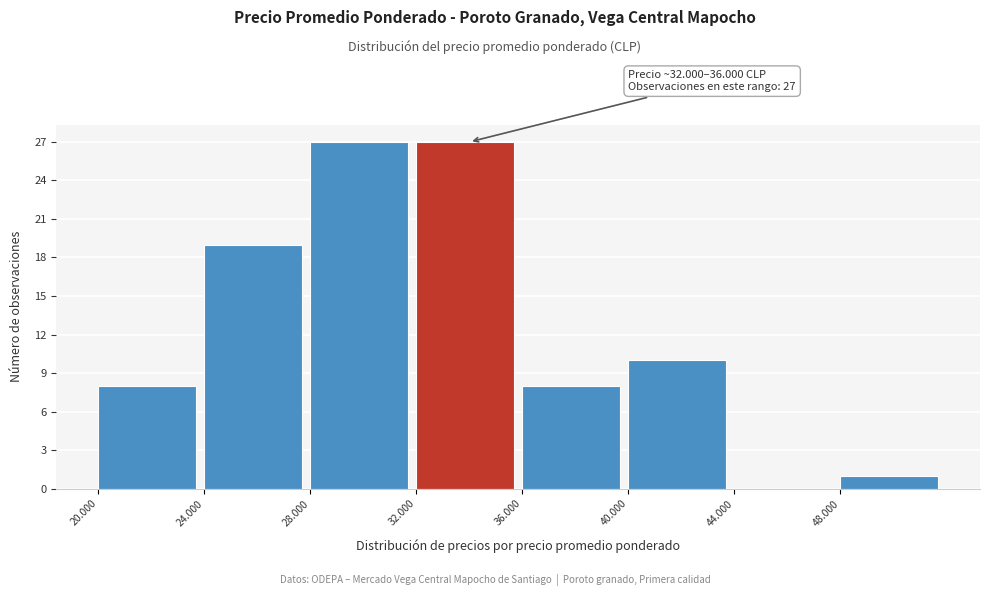

Reading left to right, extract all data points from this chart.

20.000=8	24.000=19	28.000=27	32.000=27	36.000=8	40.000=10	44.000=0	48.000=1